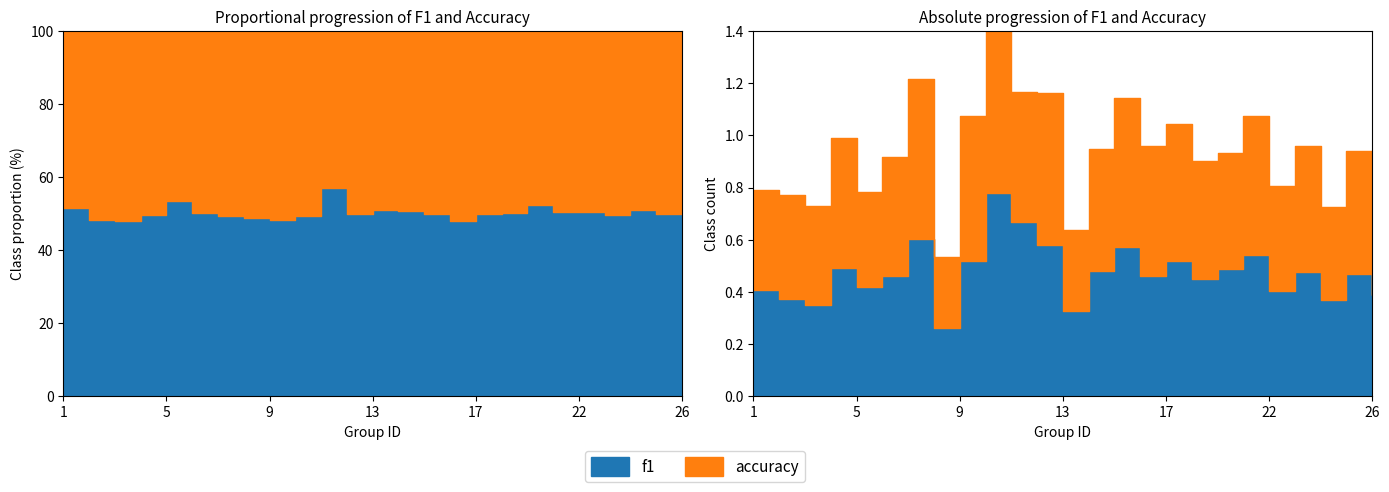

What is the difference between the maximum and minimum values in the f1 series?

0.5